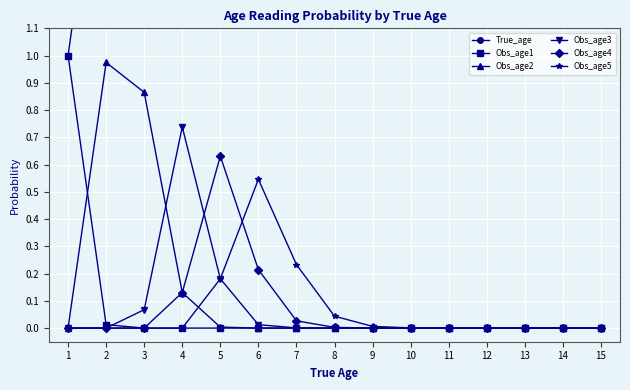

True or false: True_age and Obs_age5 intersect in this chart.

False